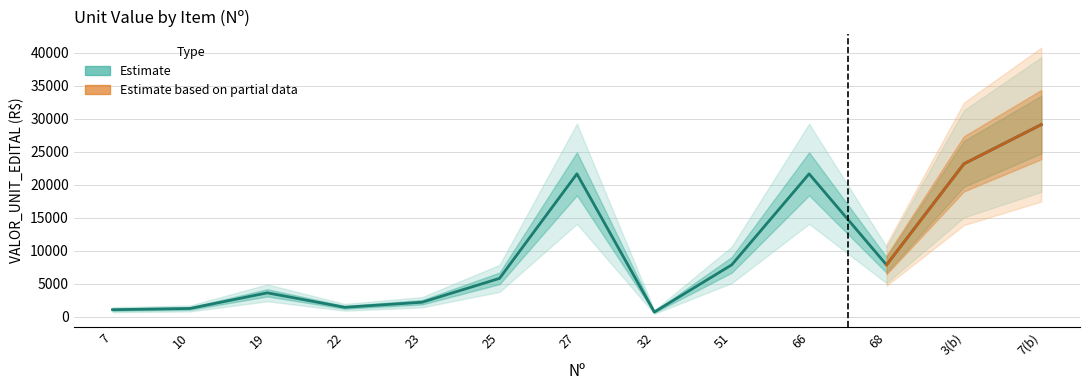

Reading left to right, extract all data points from this chart.

1093.0	1278.1	3645.8	1454.3	2225.2	5836.0	21673.3	740.4	7885.7	21673.3	7885.7	23187.4	29138.5